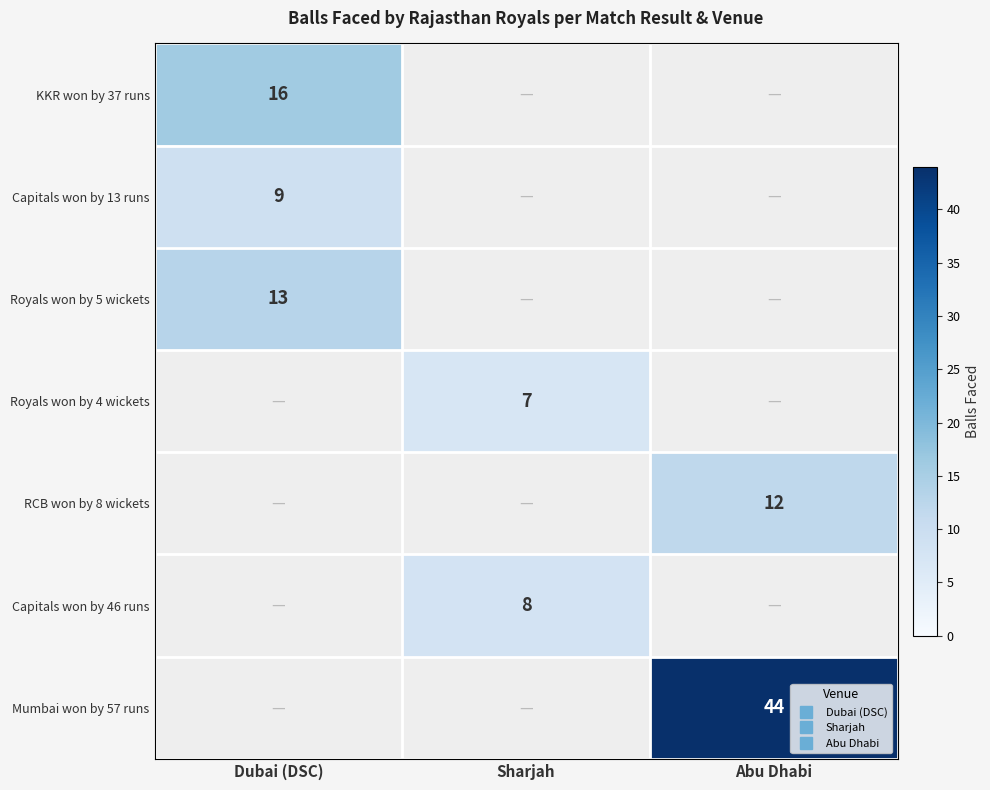

The value of Royals won by 4 wickets at Sharjah is 7.0. True or false?

True